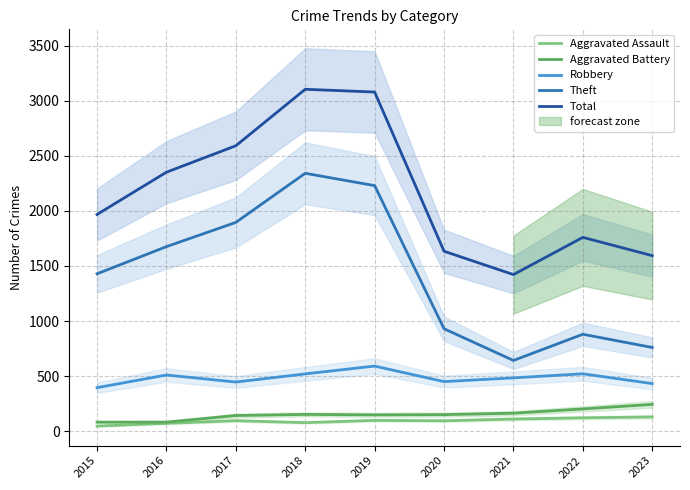

Does the chart display data point markers on the line(s)?

No